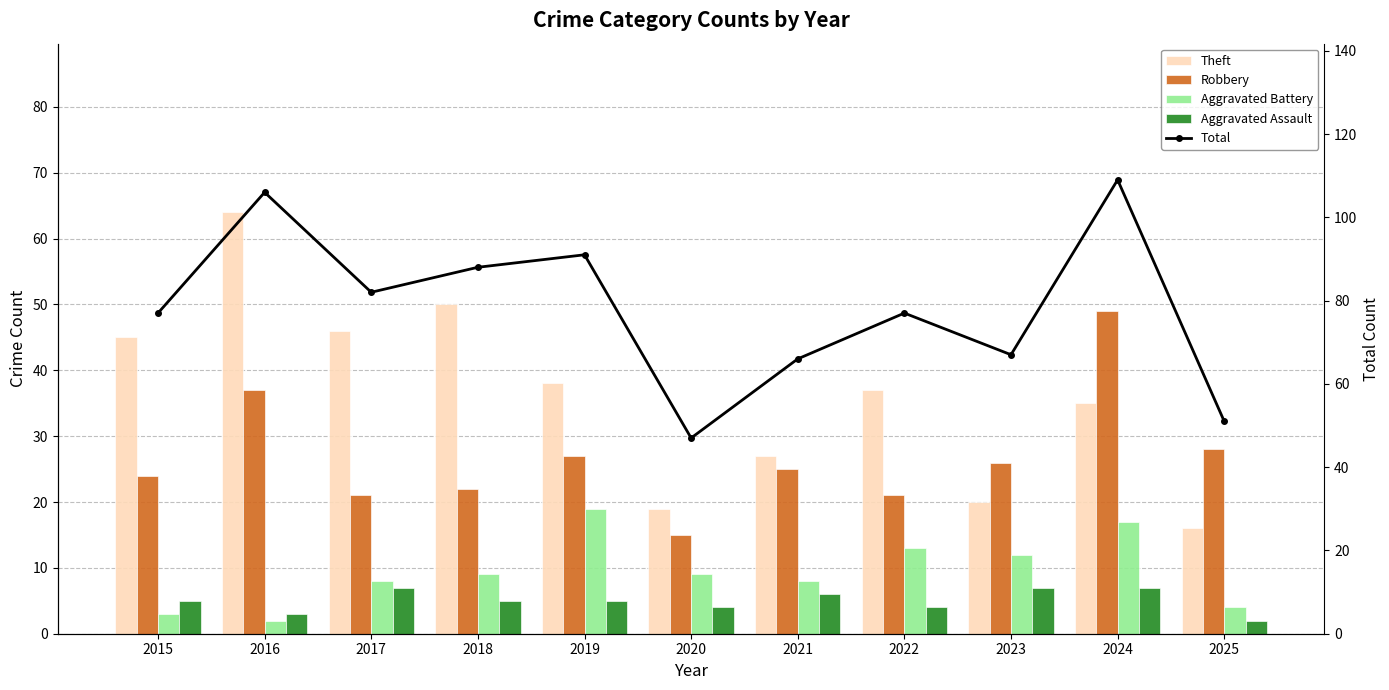

What is the value of the Aggravated Assault bar at the 5th from the left?

5